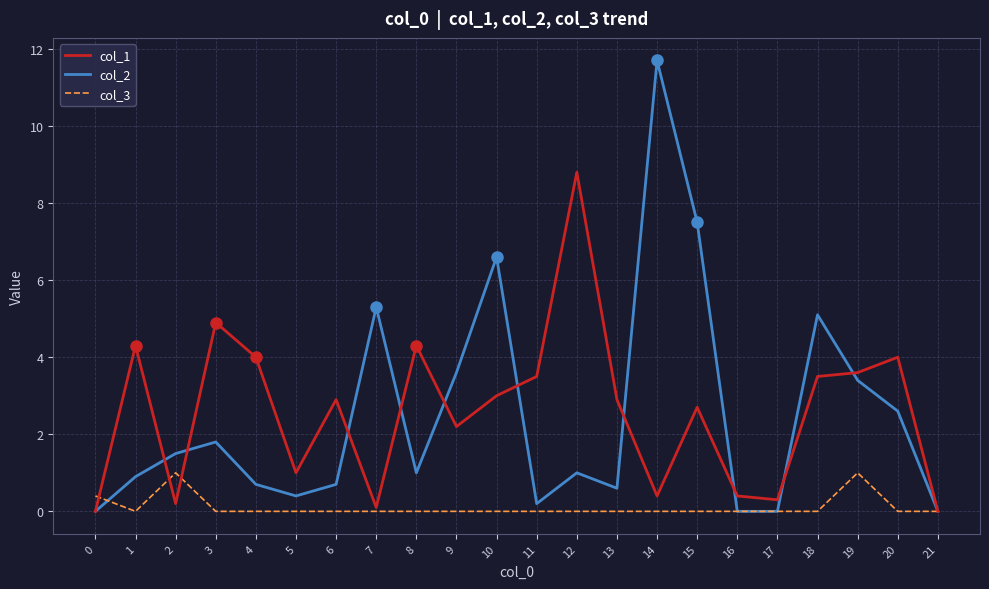

At which category is the sum across all series the highest?

14